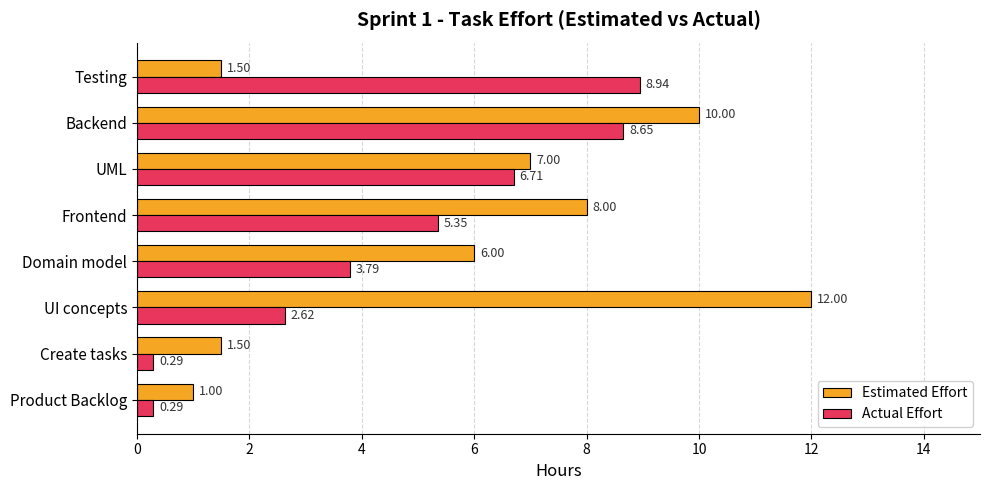

What is the average value of the Actual Effort series?

4.6